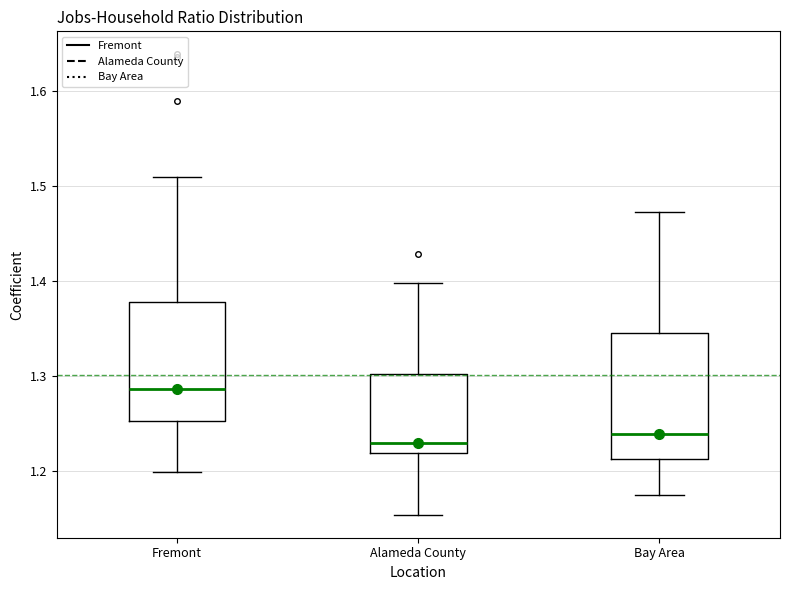

Reading left to right, transcribe this box plot: for each box, give where its median line is, the range the box spans, and where its two whiskers end, as read against the y-axis. The values are not printed on the chart, so give them approximately, as read against the axis.

Fremont: median 1.29, box 1.25 to 1.38, whiskers 1.20 to 1.51
Alameda County: median 1.23, box 1.22 to 1.30, whiskers 1.15 to 1.40
Bay Area: median 1.24, box 1.21 to 1.35, whiskers 1.17 to 1.47